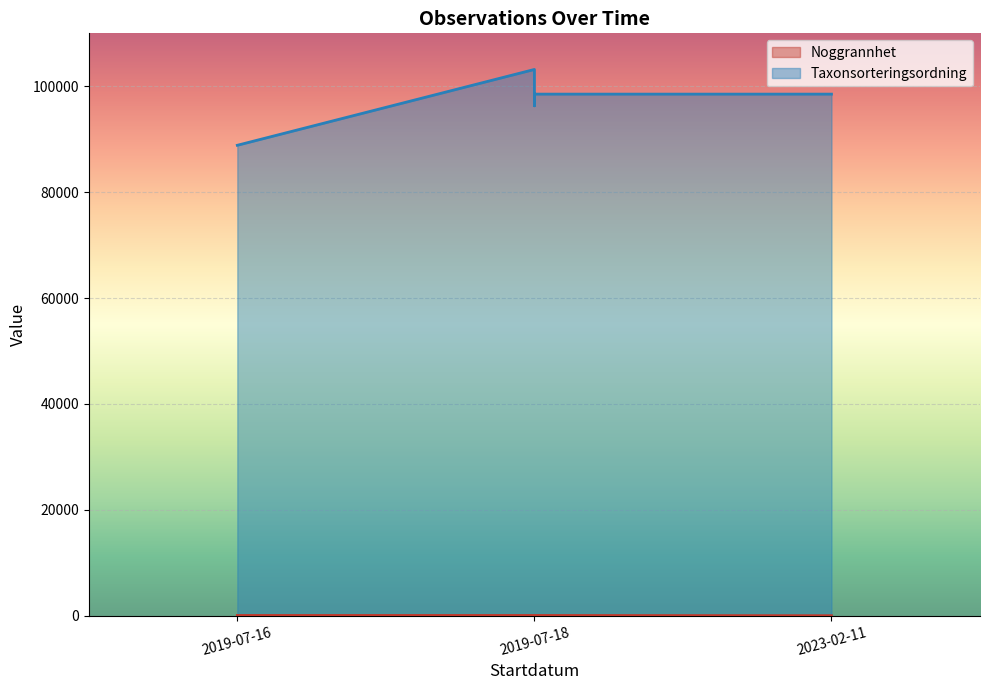

Reading left to right, transcribe all the data shown in this chart.

Noggrannhet: 50	50	50	50	4
Taxonsorteringsordning: 88856	103178	96312	98520	98520